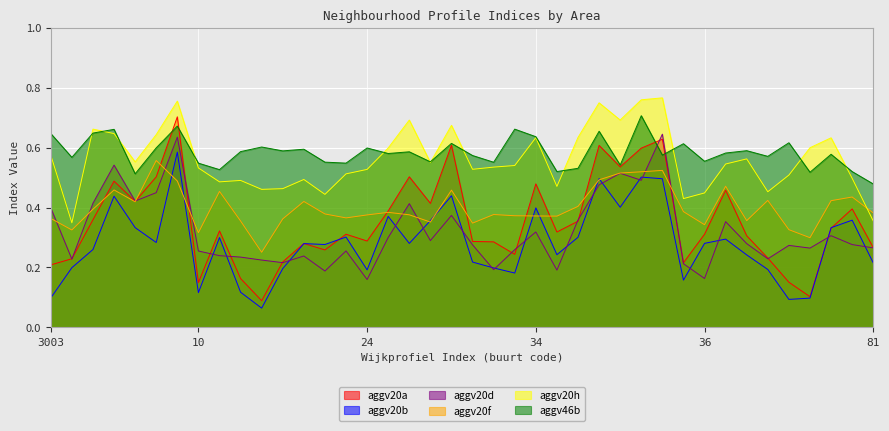

At which category does aggv20f reach its first local peak?

3005